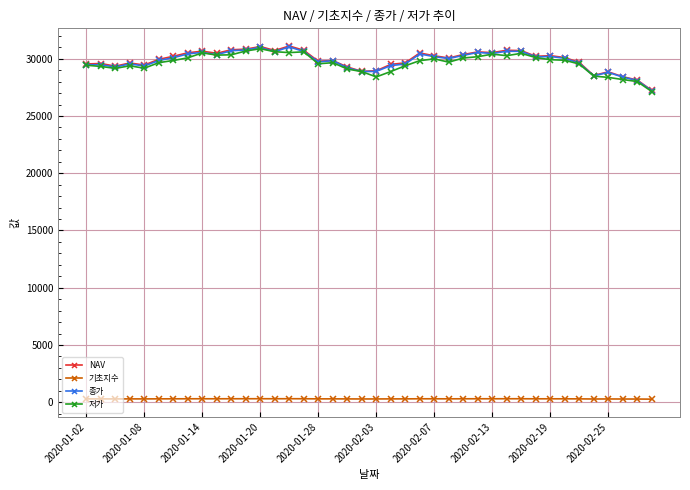

What is the value of the NAV point at the 6th from the left?

29948.2